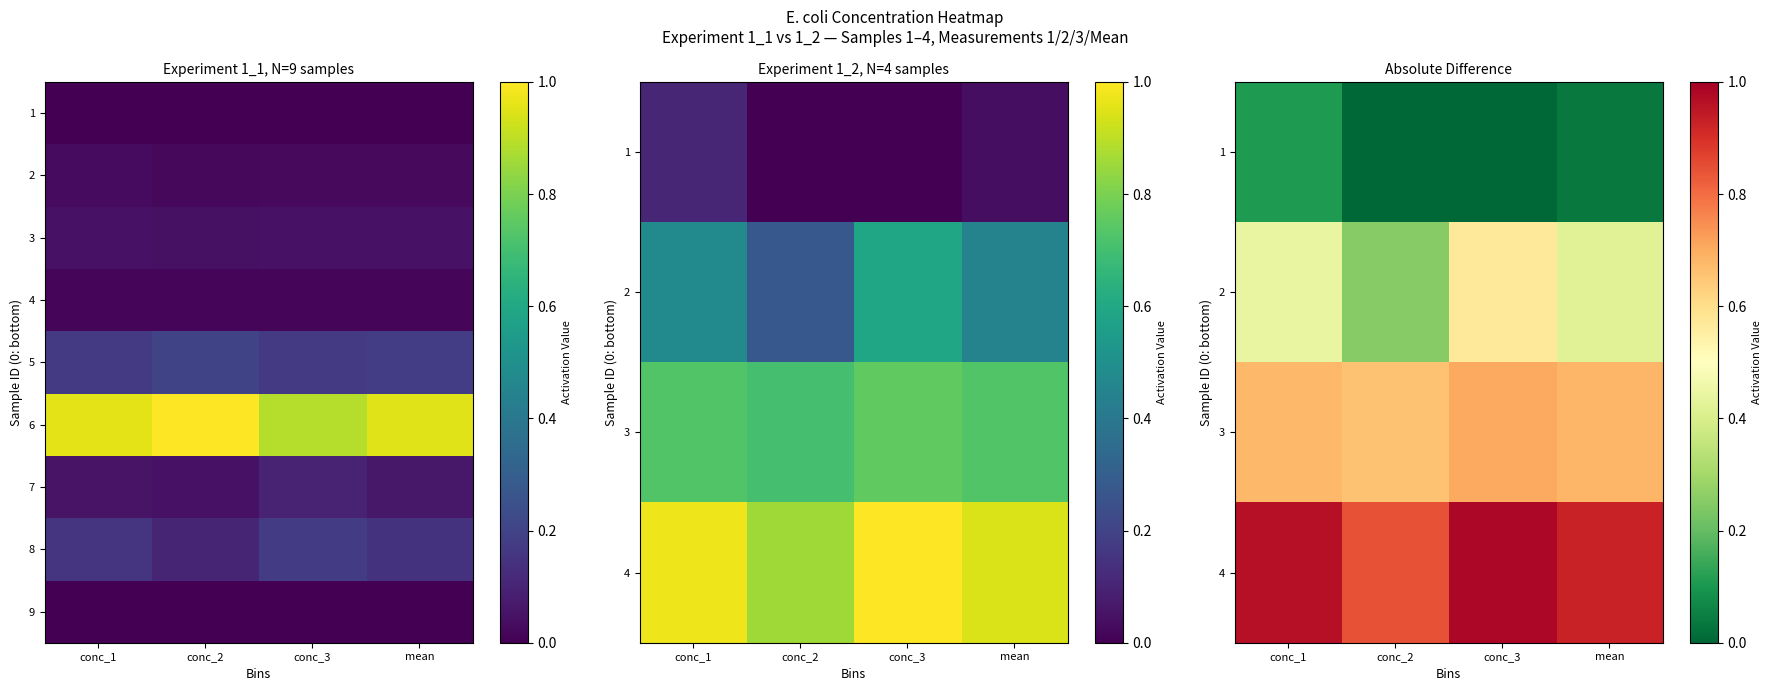

What is the minimum value for 3?

0.7